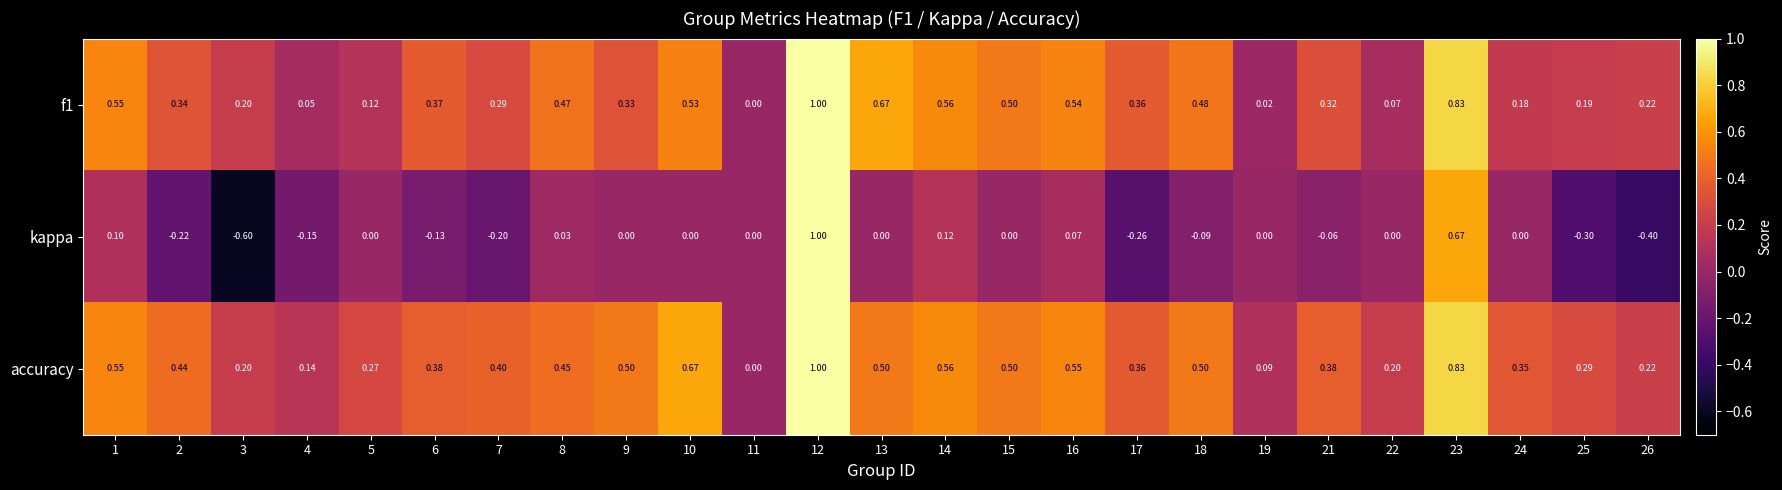

How many distinct data groups are displayed?

3